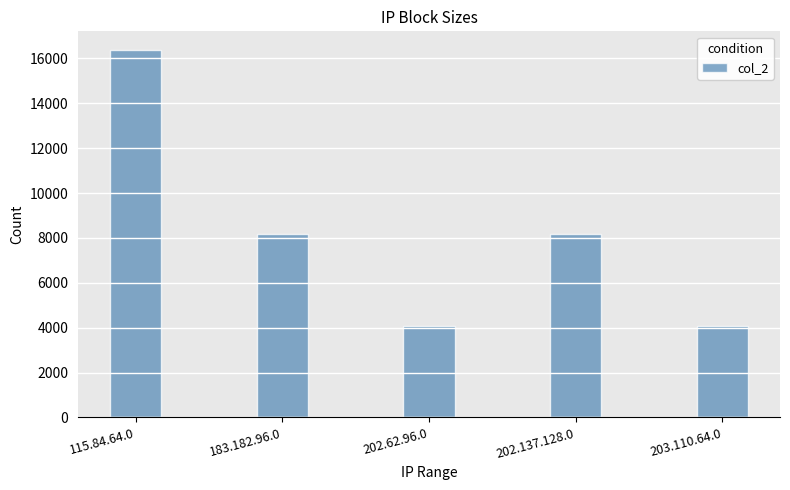

What is the ratio of the value at 202.62.96.0 to the value at 183.182.96.0?

0.5